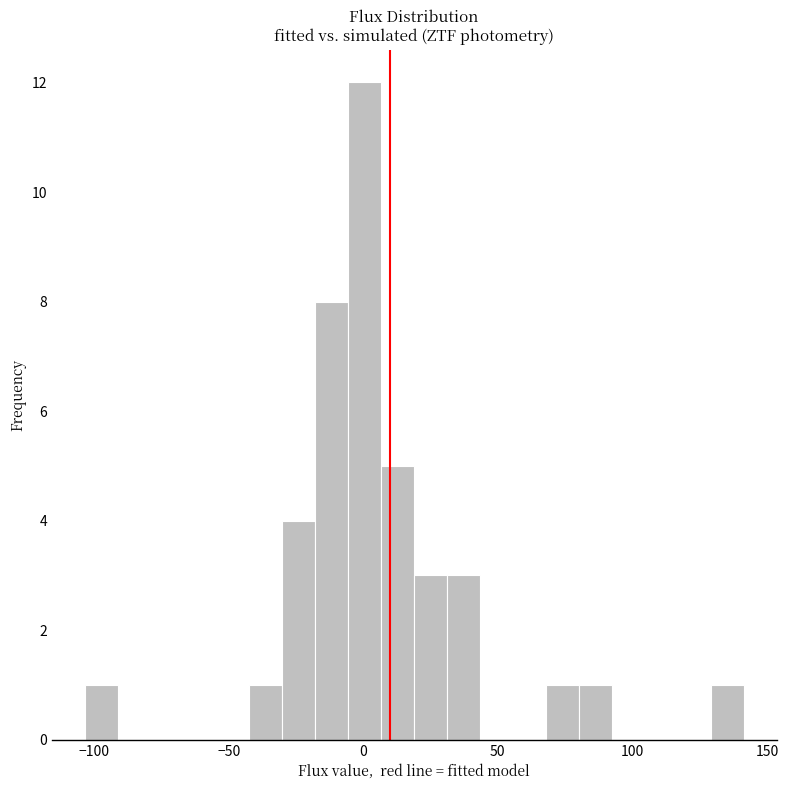

Read against the x-axis, roughly where is the centre of the tallest bar?

0